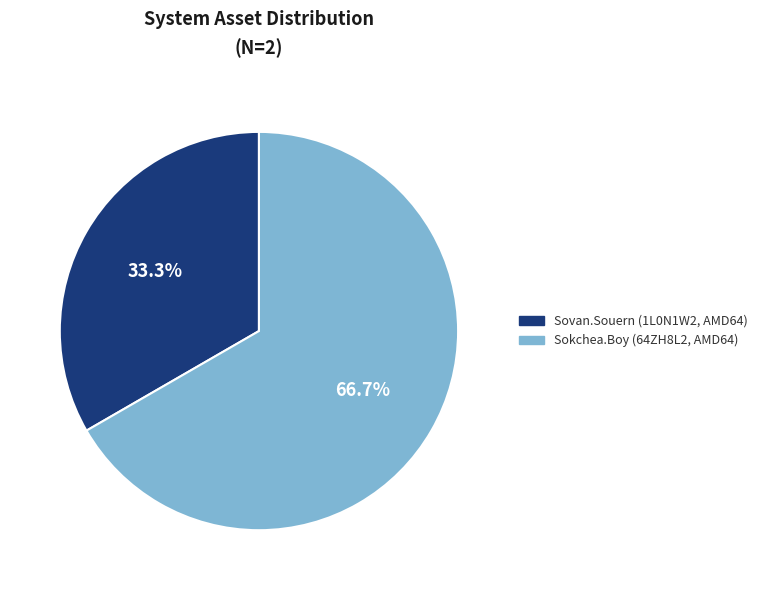

How much of the chart is everything except Sovan.Souern (1L0N1W2, AMD64)?

66.7%